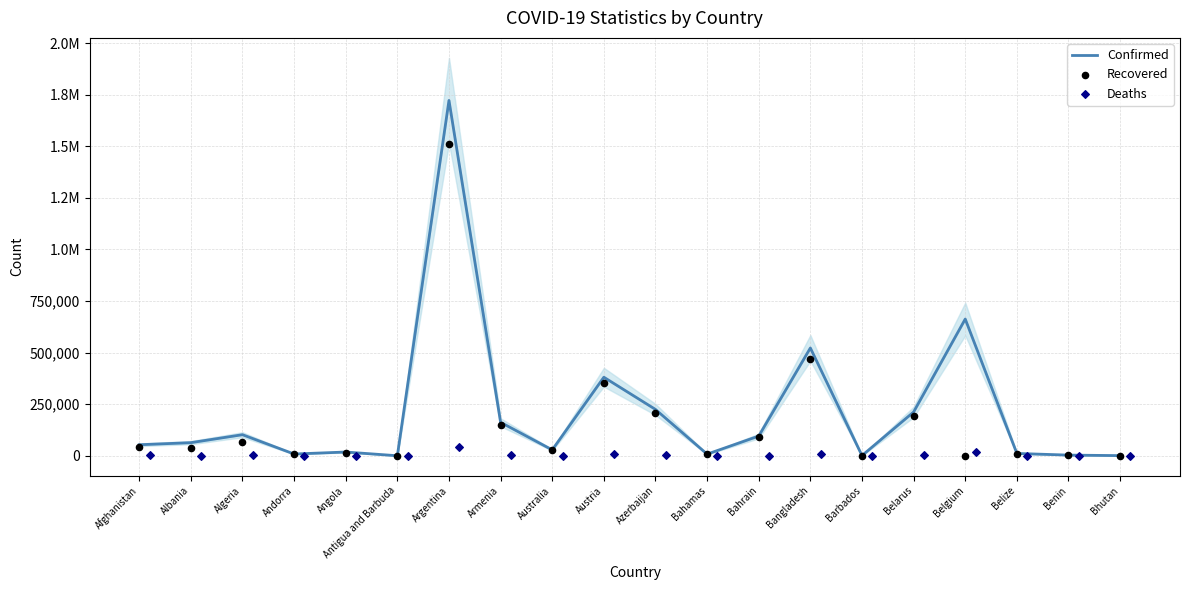

What is the total value across all series at Armenia?

314372